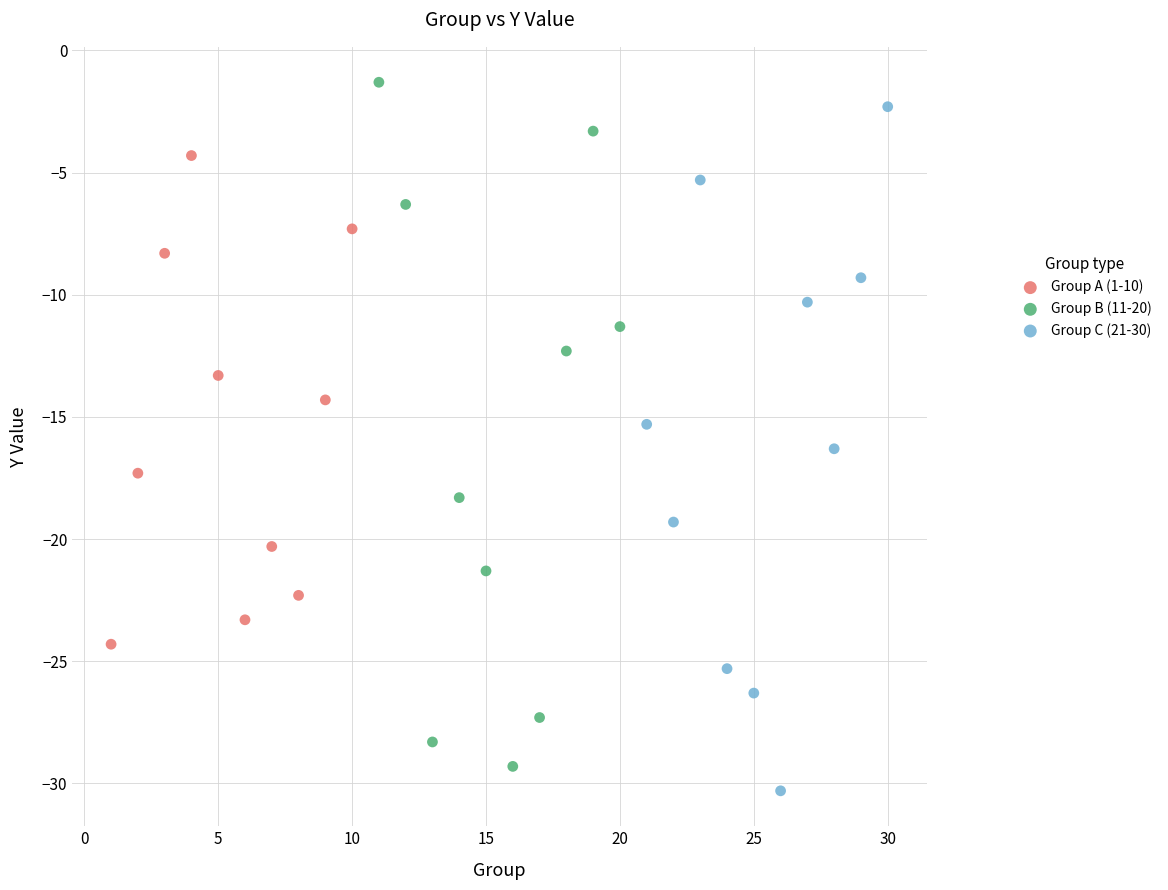

Which series reaches the maximum Y coordinate?

Group B (11-20)